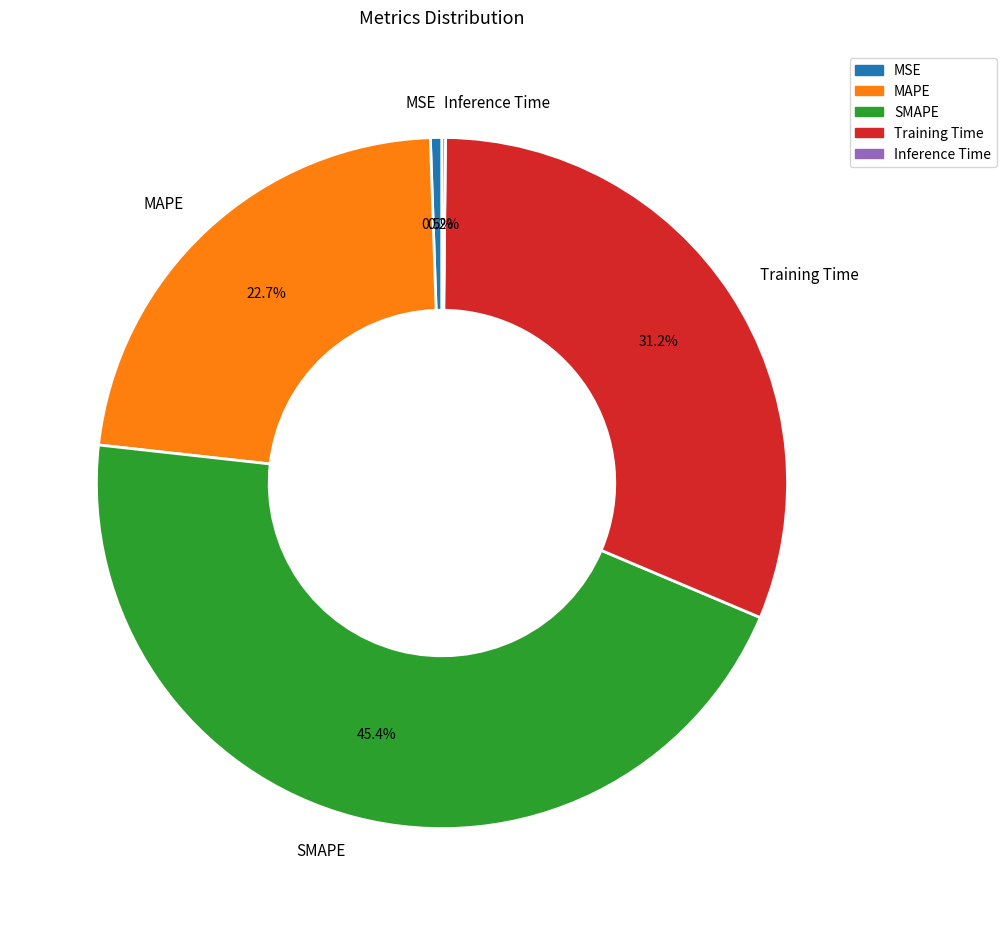

Which slice is the largest?

SMAPE